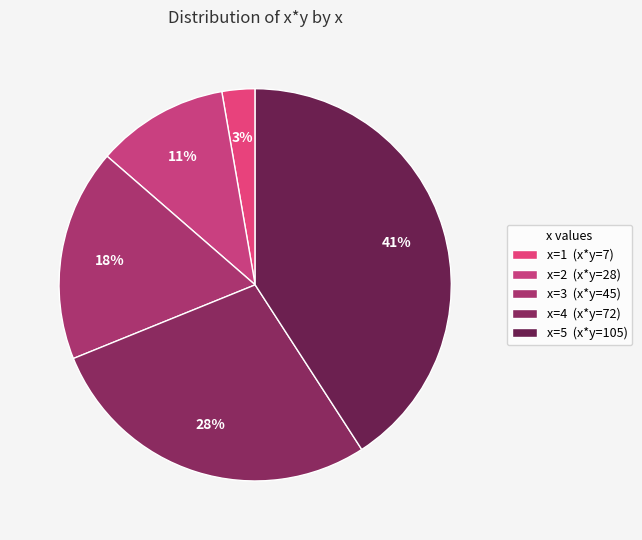

How many segments does this pie chart have?

5